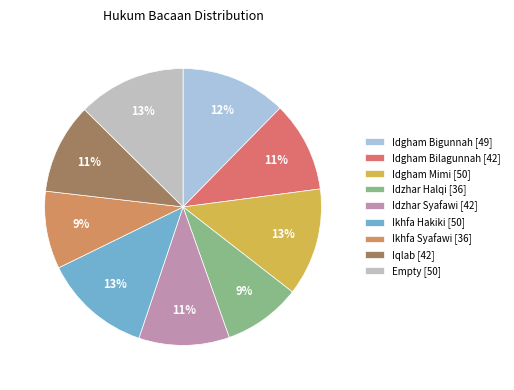

How many segments does this pie chart have?

9